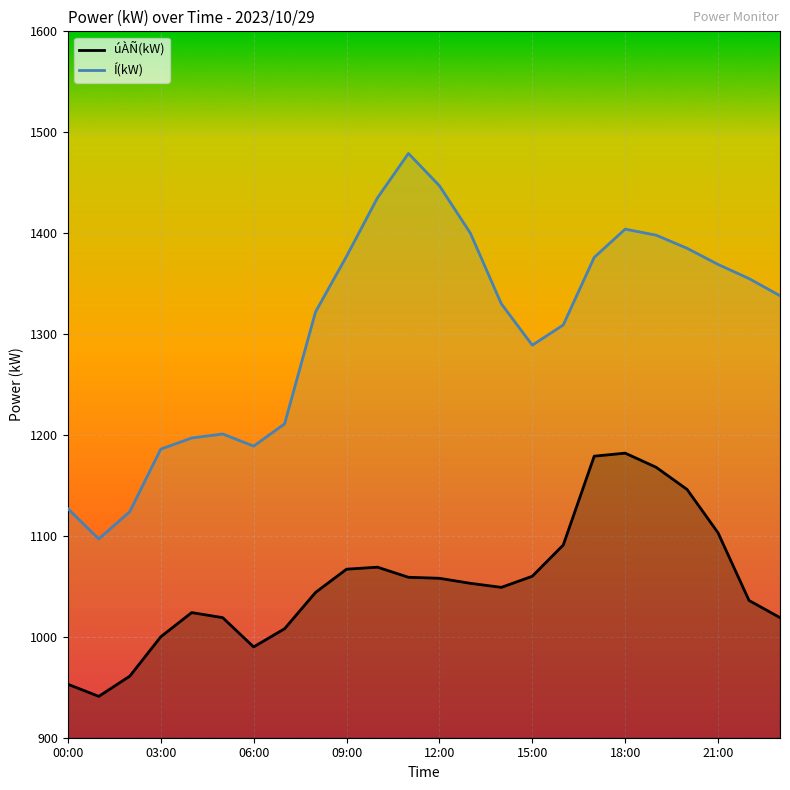

Which series has the largest total across all categories?

Í(kW)